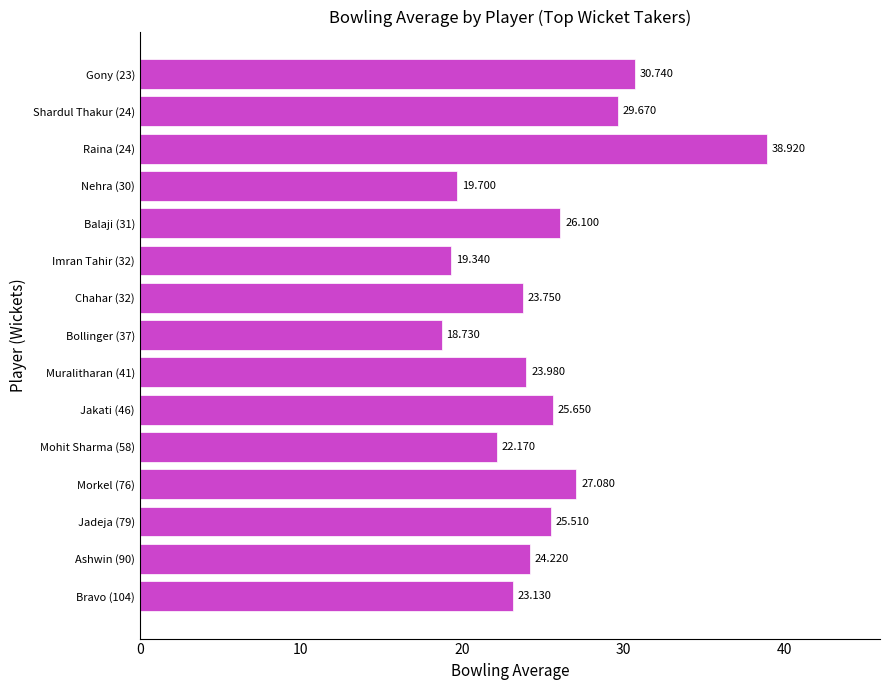

How many values exceed 24?

8